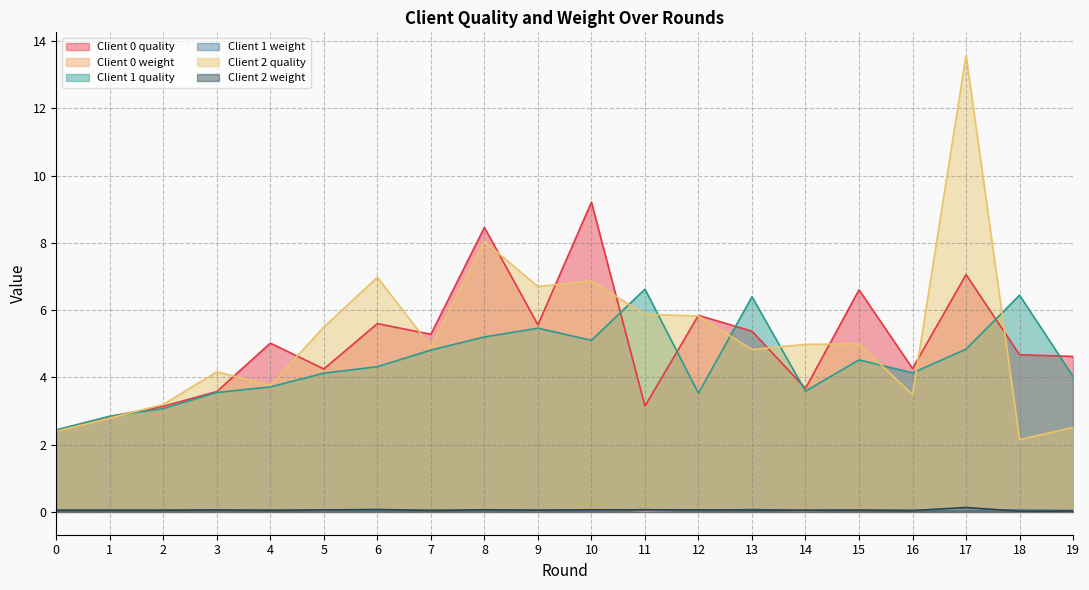

What is the difference between the highest and lowest values at 9?

6.7